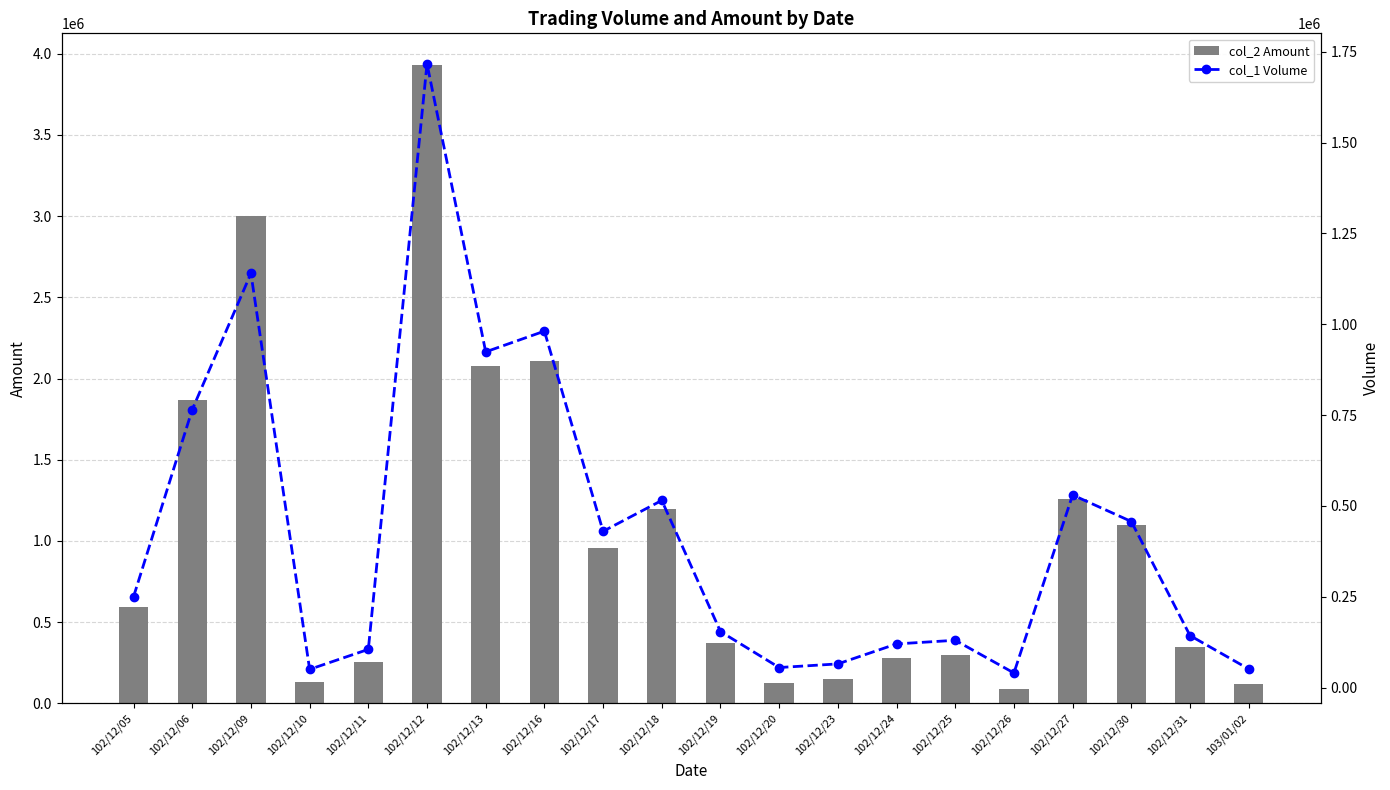

What is the minimum value for col_1 Volume?

40000